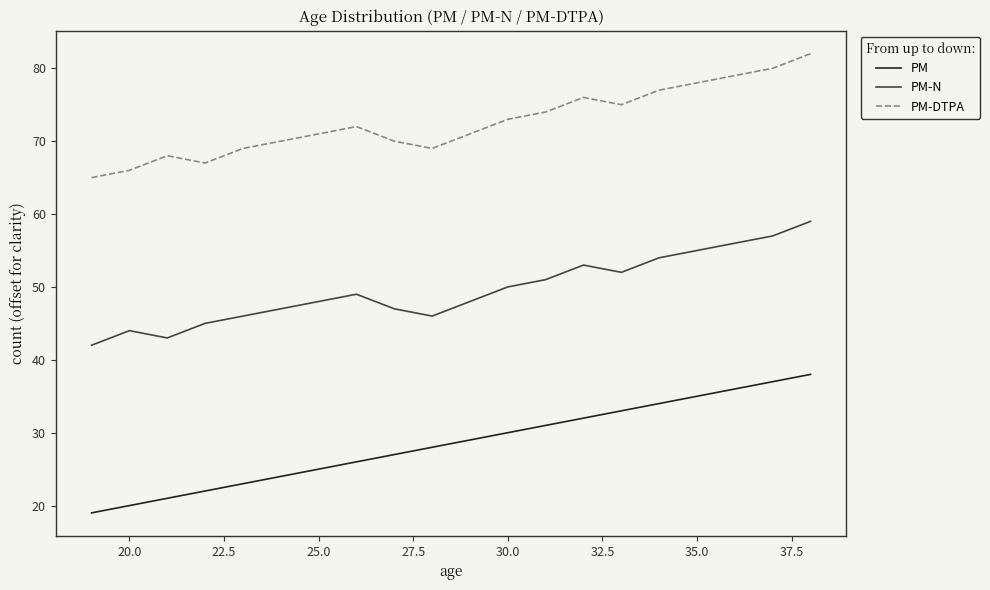

What is the sum of all PM-DTPA values?

1452